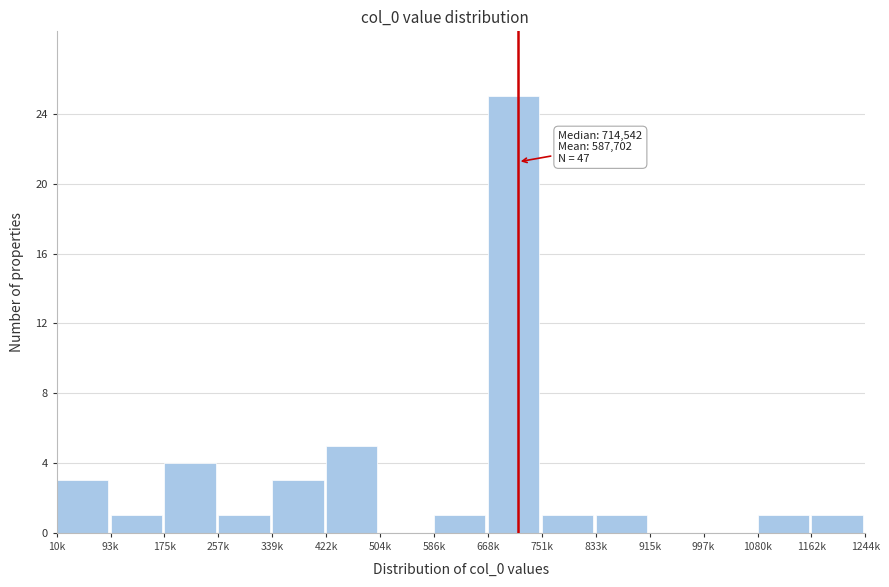

Reading left to right, extract all data points from this chart.

10k=3	93k=1	175k=4	257k=1	339k=3	422k=5	504k=0	586k=1	668k=25	751k=1	833k=1	915k=0	997k=0	1080k=1	1162k=1